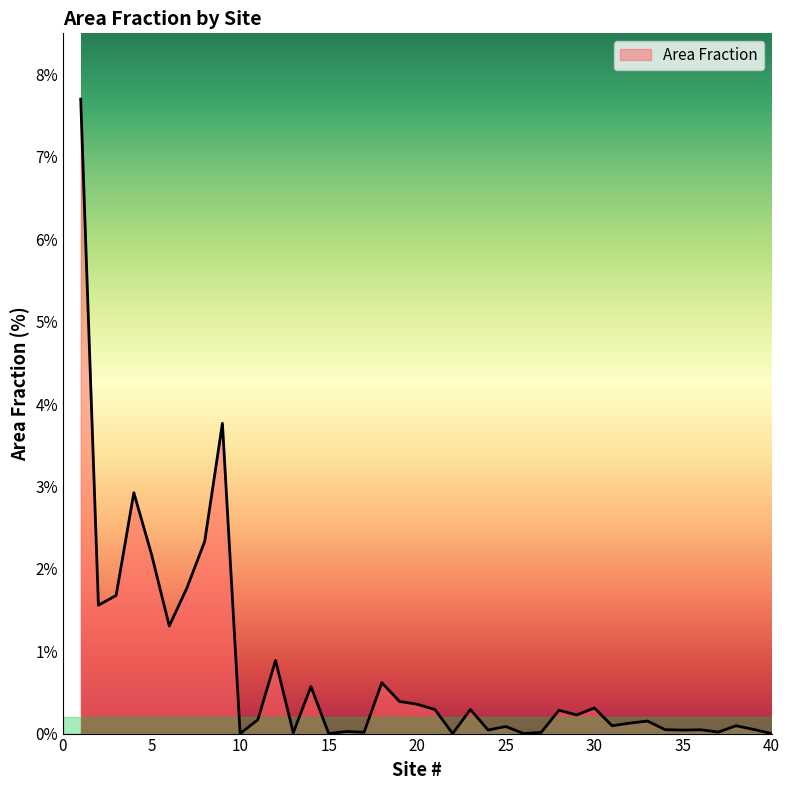

How many points are lower than both their immediate neighbors (excluding endpoints)?

13